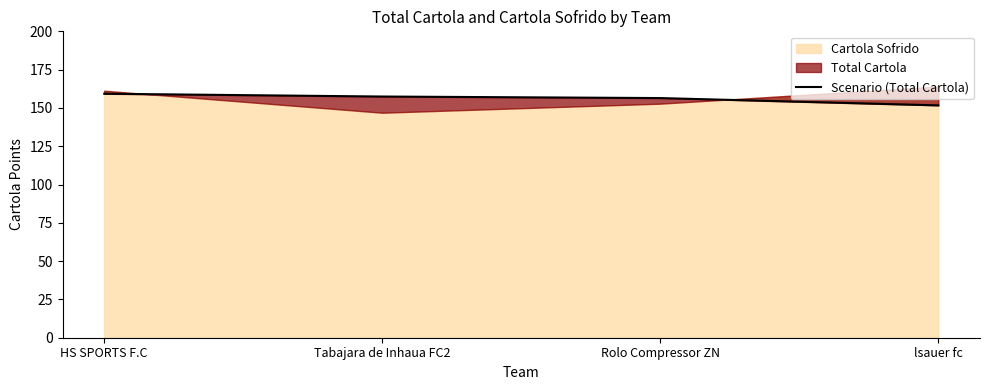

List the labels in order of value, largest first.

HS SPORTS F.C, Tabajara de Inhaua FC2, Rolo Compressor ZN, lsauer fc